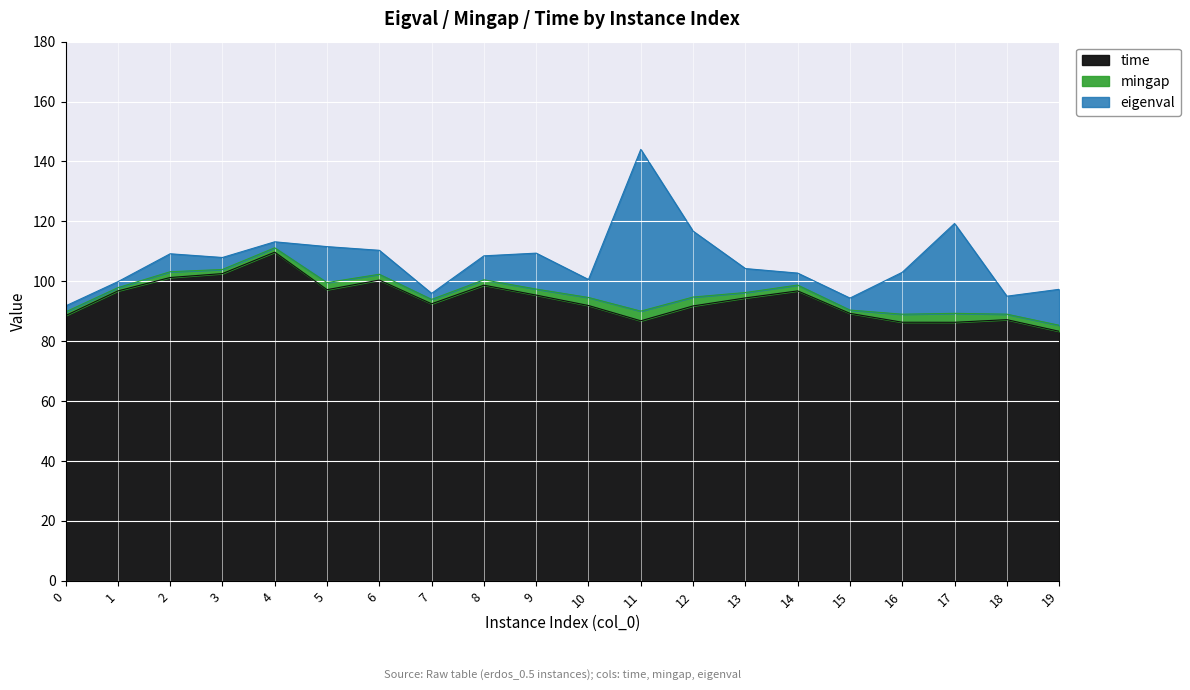

The value of eigenval at 15 is 4.0. True or false?

True